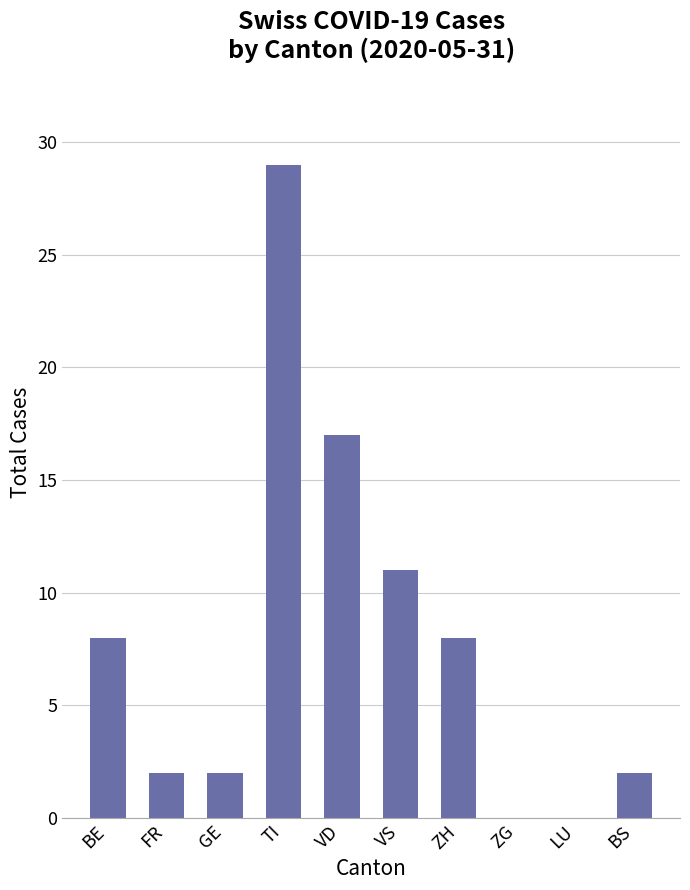

True or false: the data shows 8 at ZH.

True